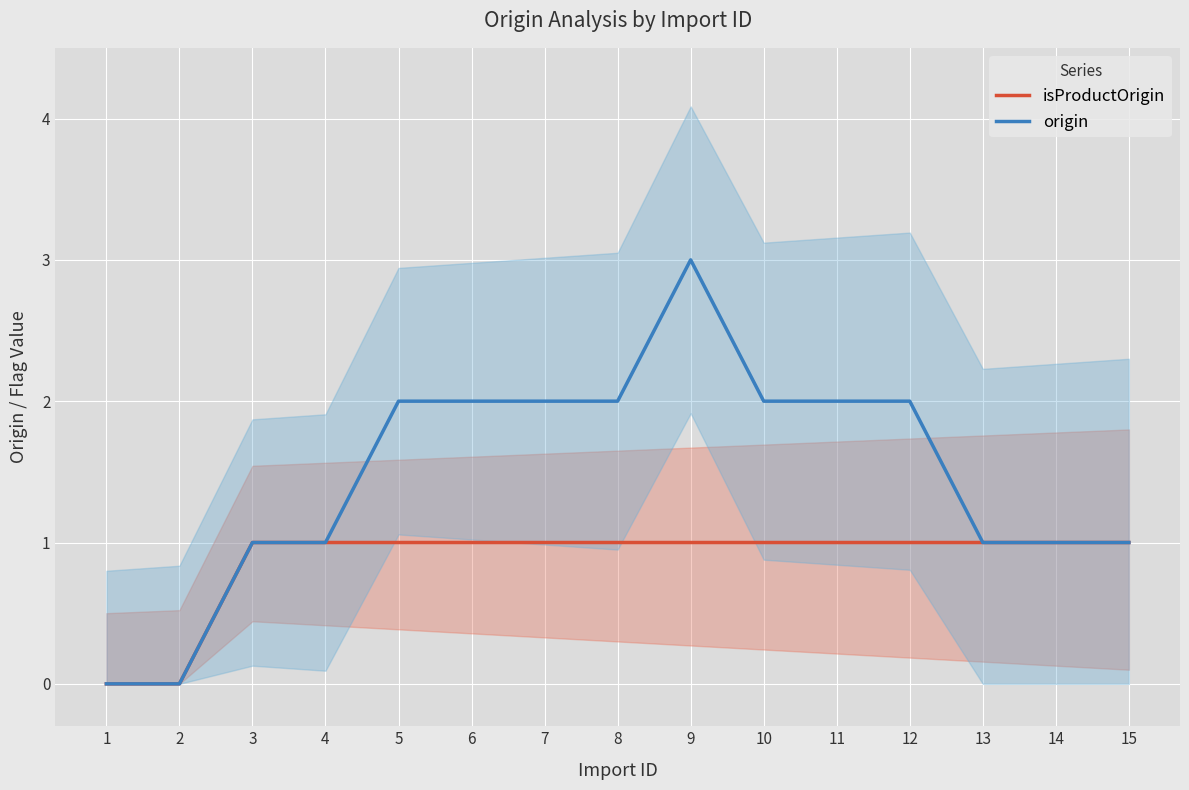

In origin, how many points are higher than both neighbors (excluding endpoints)?

1